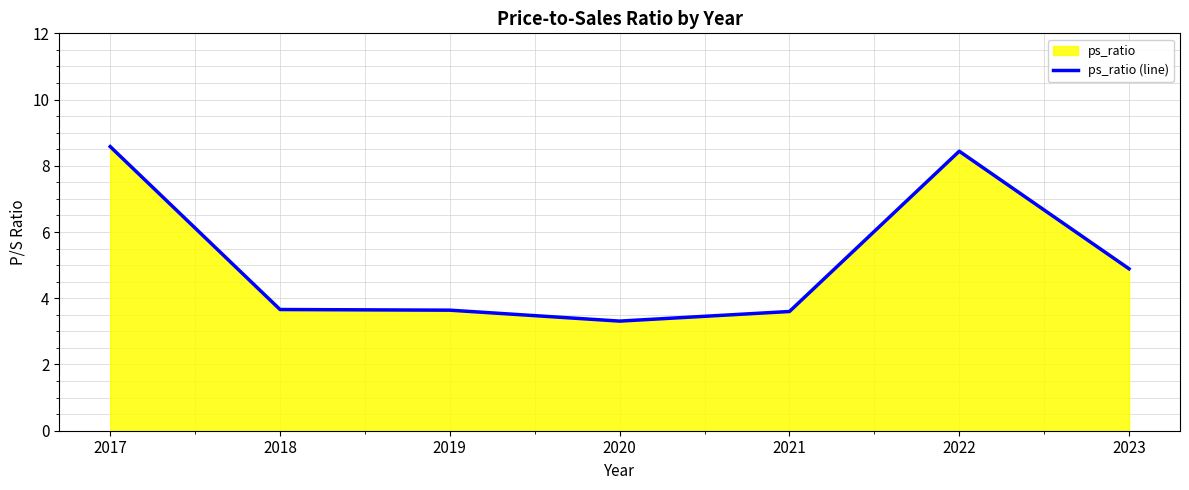

What is the value of the 1st point from the left?

8.6